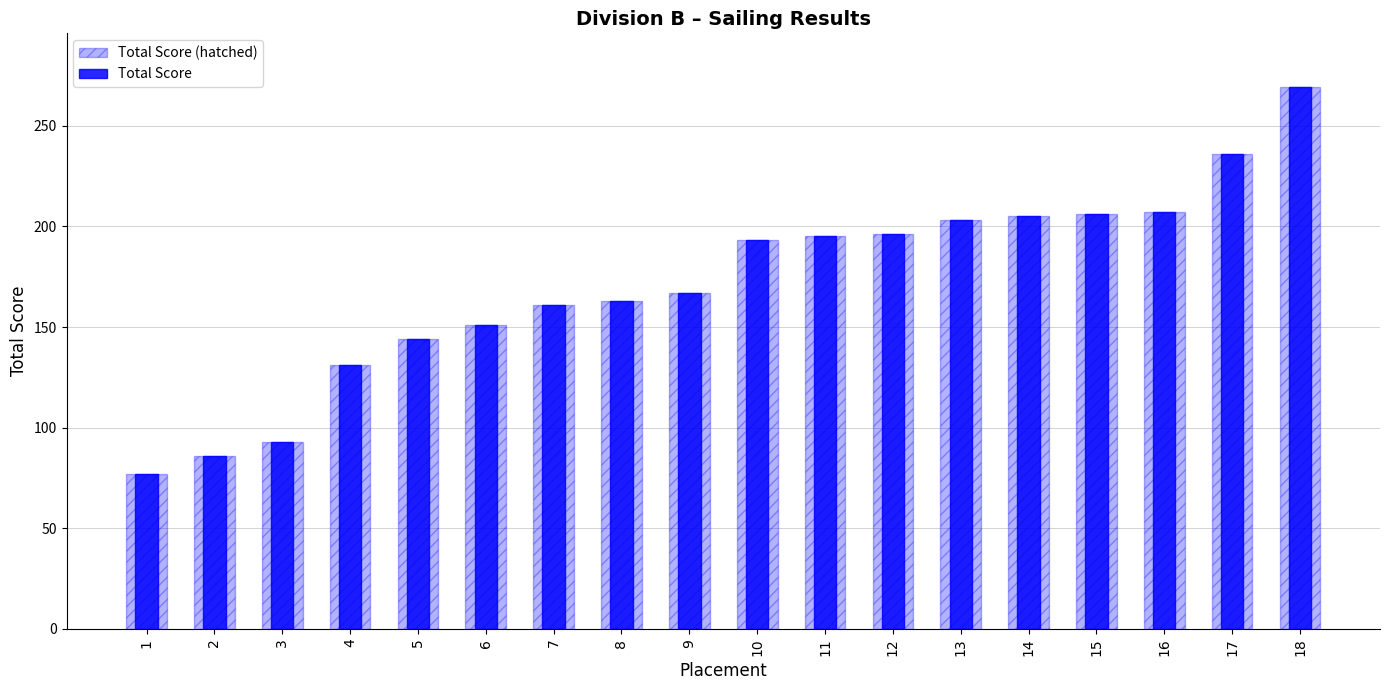

What is the highest value of the Total Score (hatched) series?

269